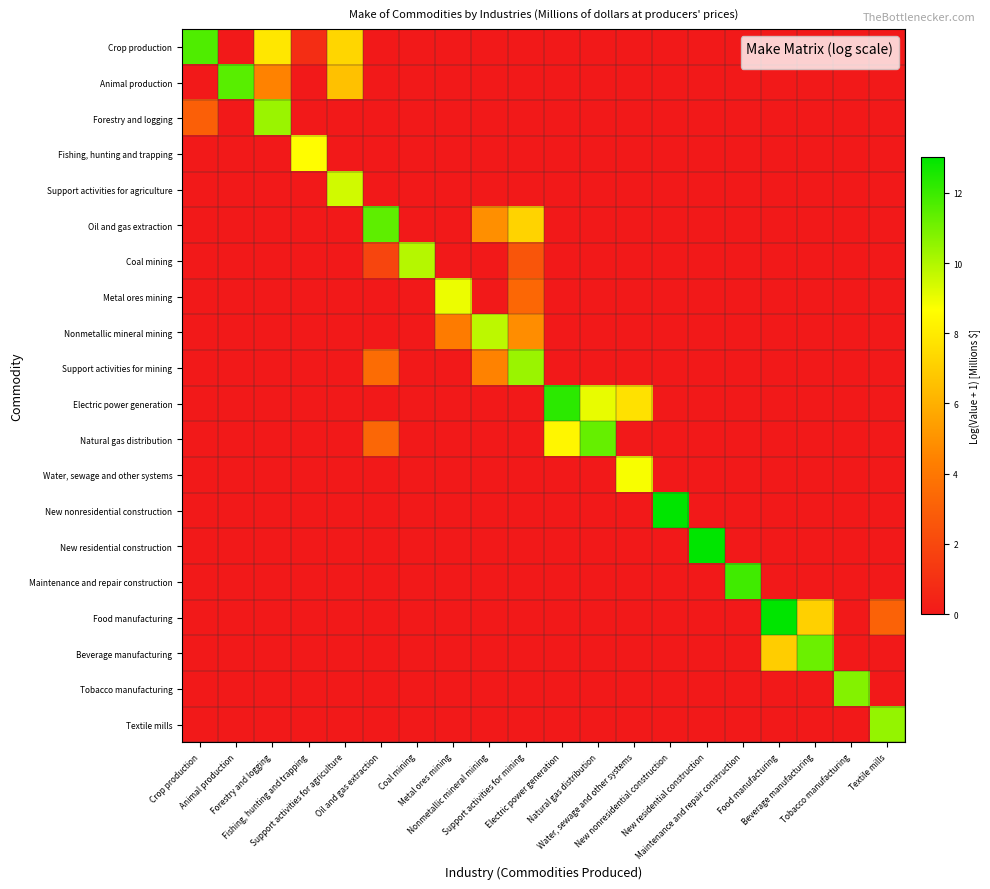

Which label corresponds to the largest value in the chart?

Food manufacturing